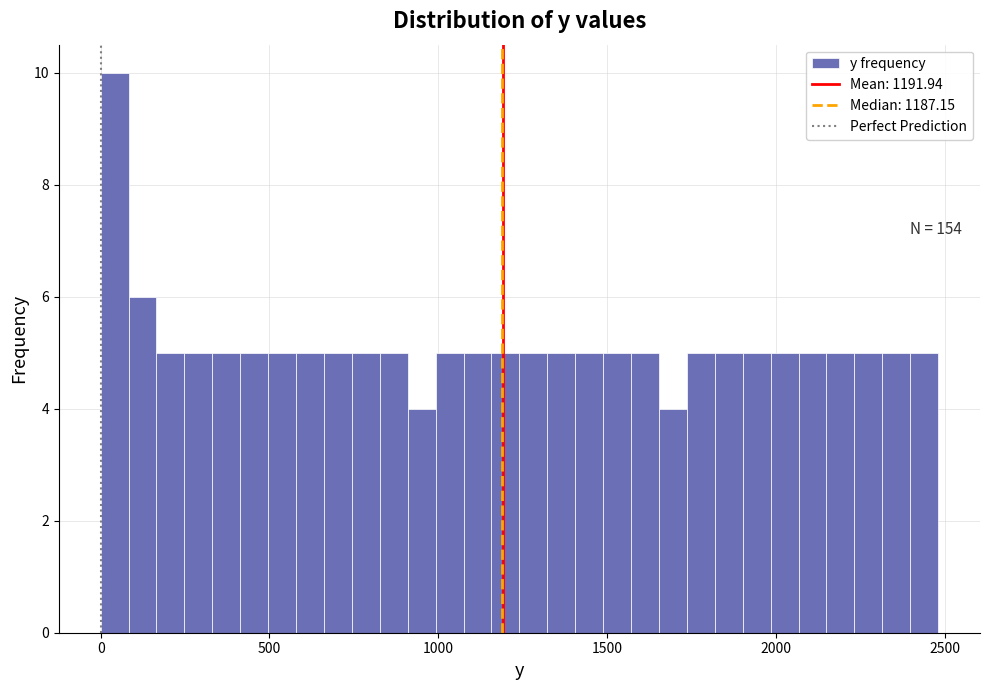

Read against the x-axis, roughly where is the centre of the tallest bar?

50